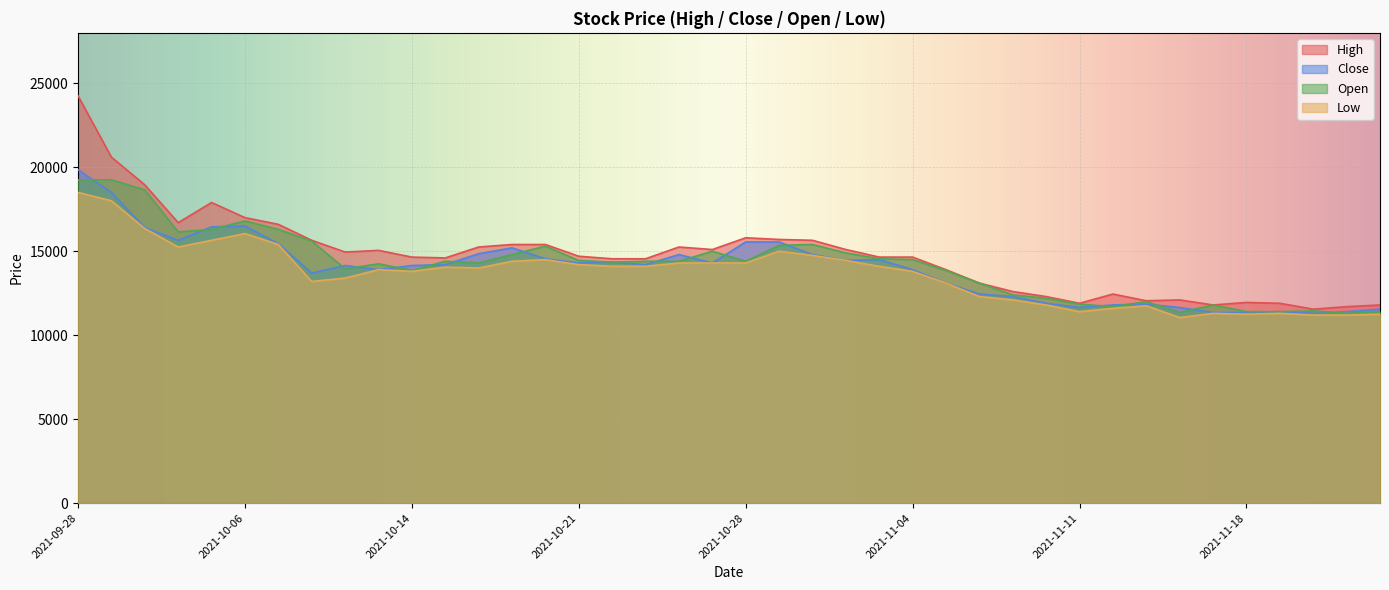

What is the average value of the Open series?

14201